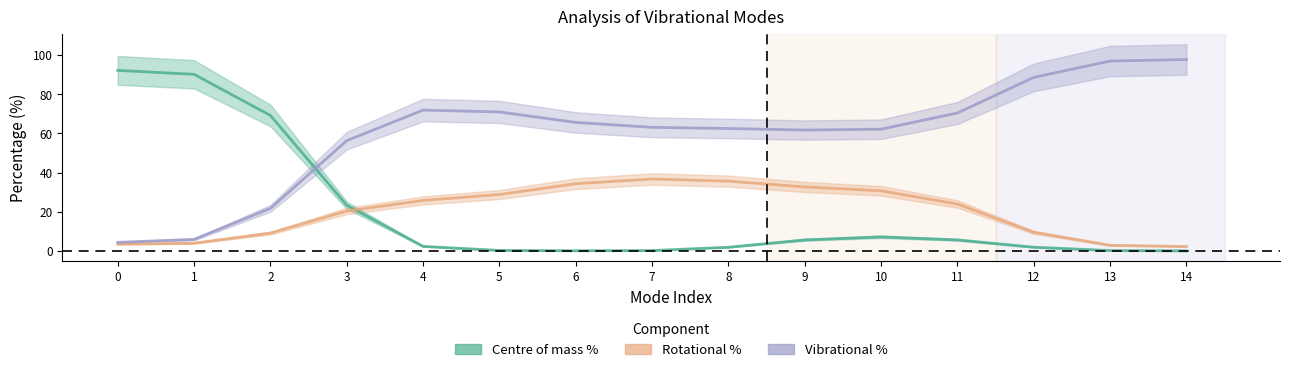

Does the chart have visible grid lines?

No